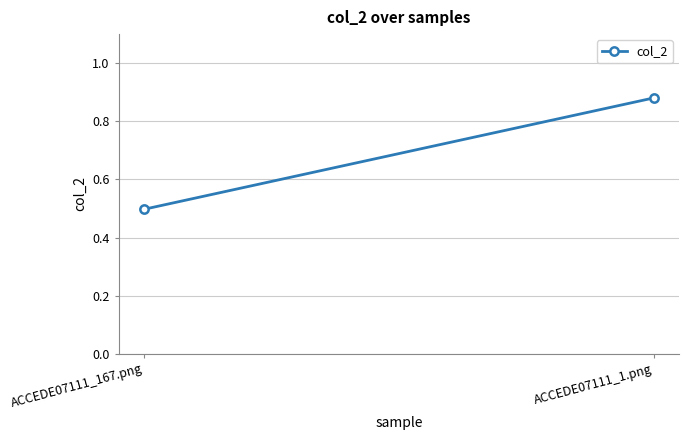

What is the value of the 2nd point from the left?

0.9